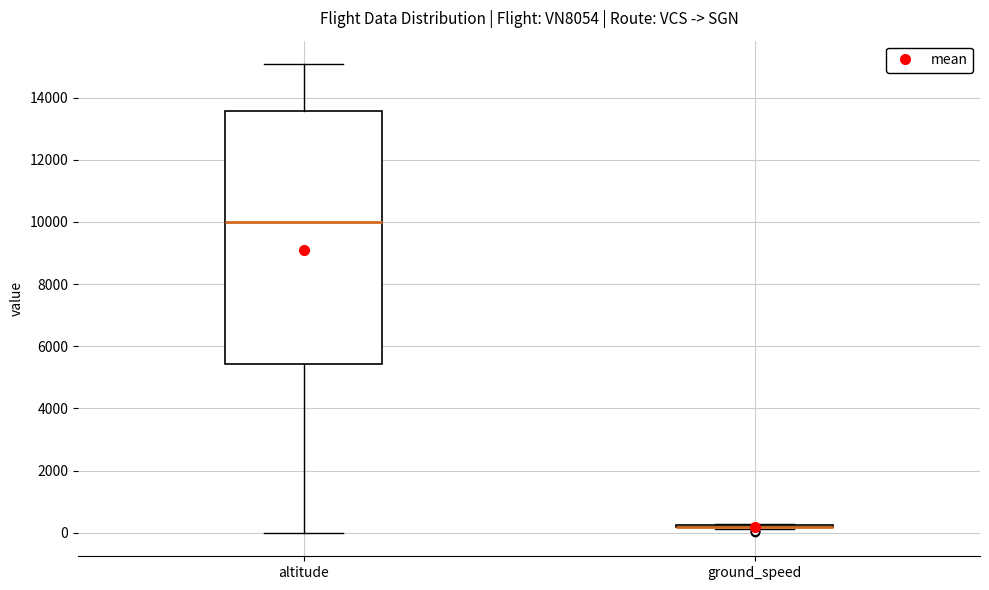

Where does the upper whisker of the box for altitude end on the y-axis? The values are not printed on the chart, so give them approximately, as read against the axis.

15000